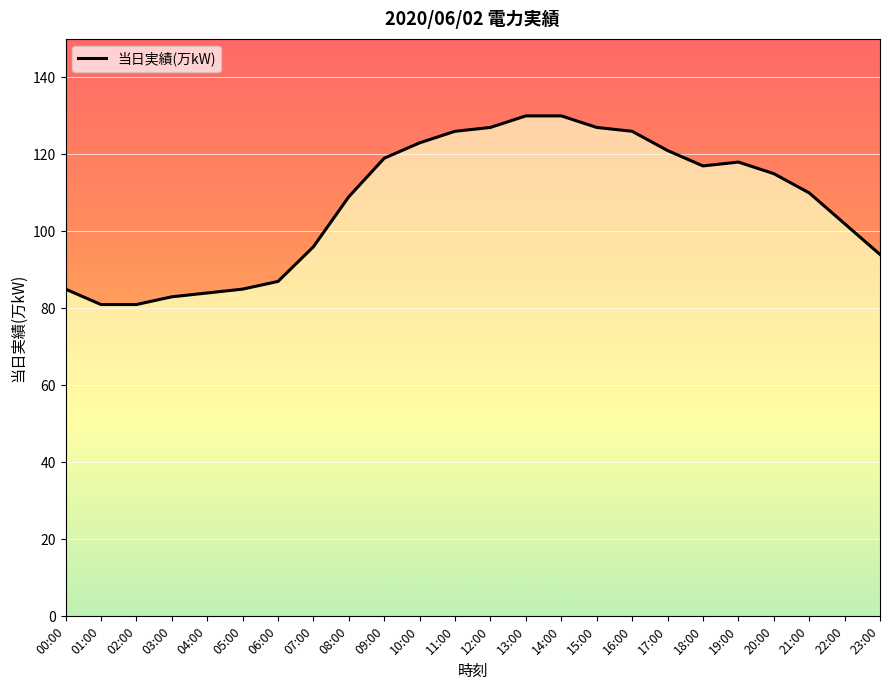

What value does the data have at 19:00?

118